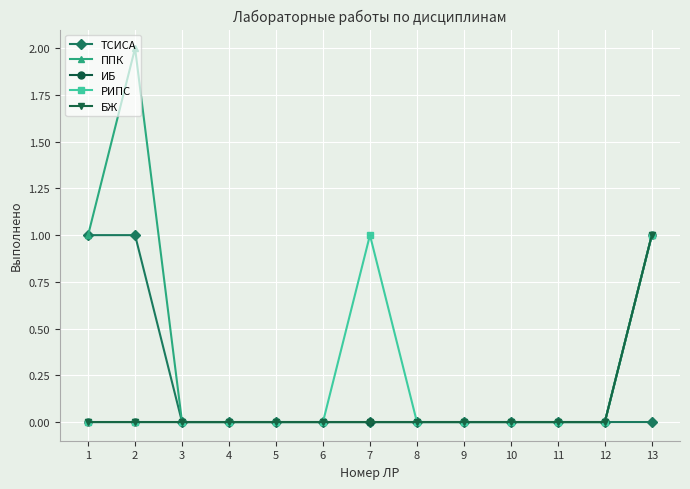

In РИПС, how many points are higher than both neighbors (excluding endpoints)?

1